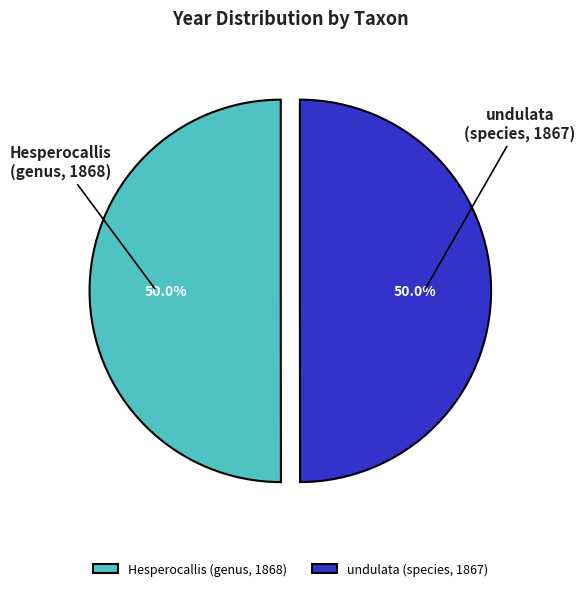

How many segments does this pie chart have?

2